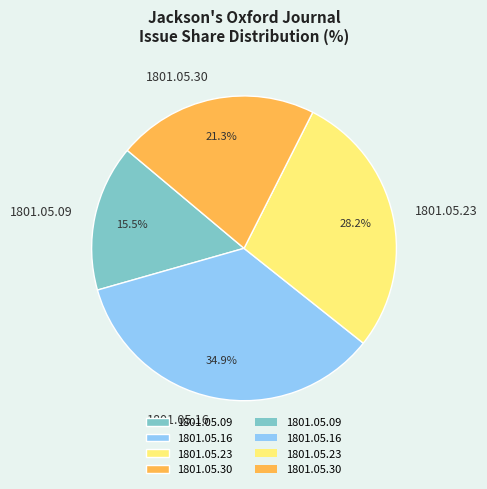

Is it true that 1801.05.09 is 22% of the pie?

False